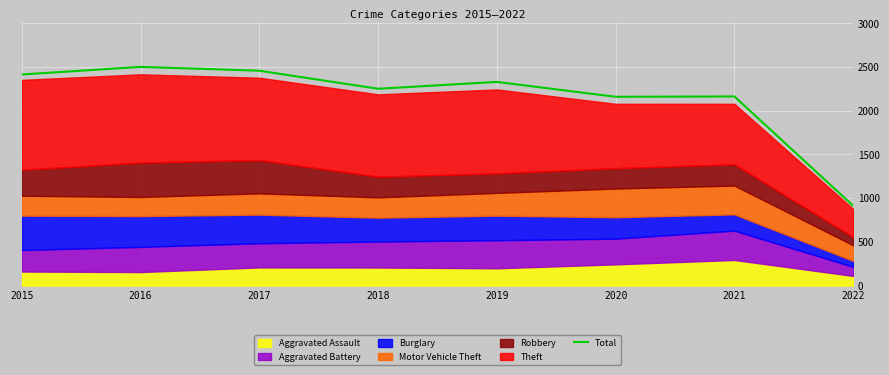

What is the value of the 1st point from the left?

2413